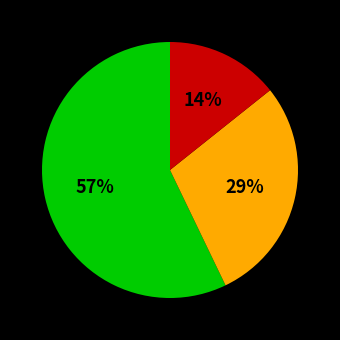

Is there any slice that represents more than half of the pie?

Yes